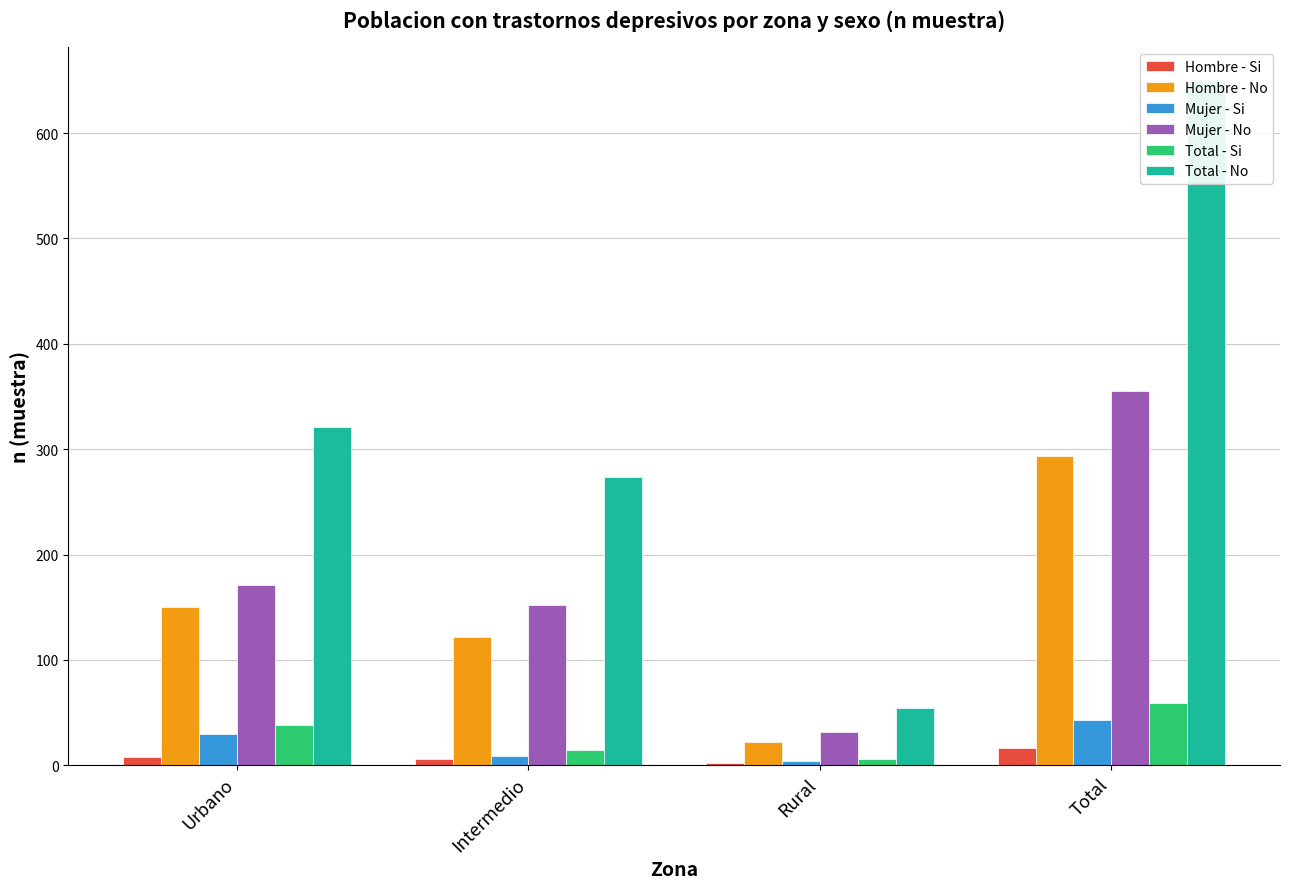

List the series in order of their peak value, lowest first.

Hombre - Si, Mujer - Si, Total - Si, Hombre - No, Mujer - No, Total - No